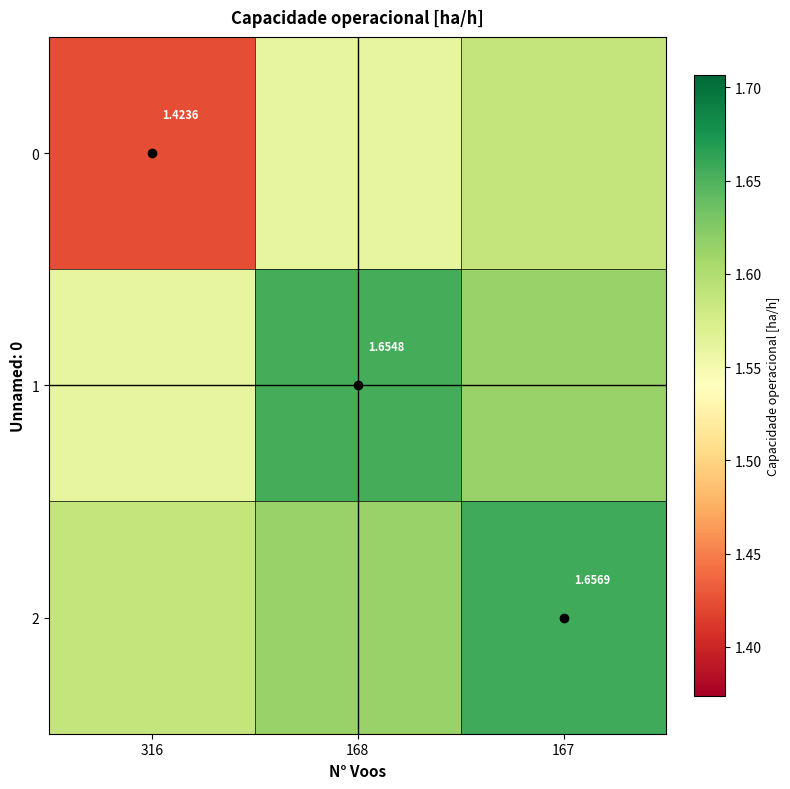

Which category has the lowest value in the 2 series?

316